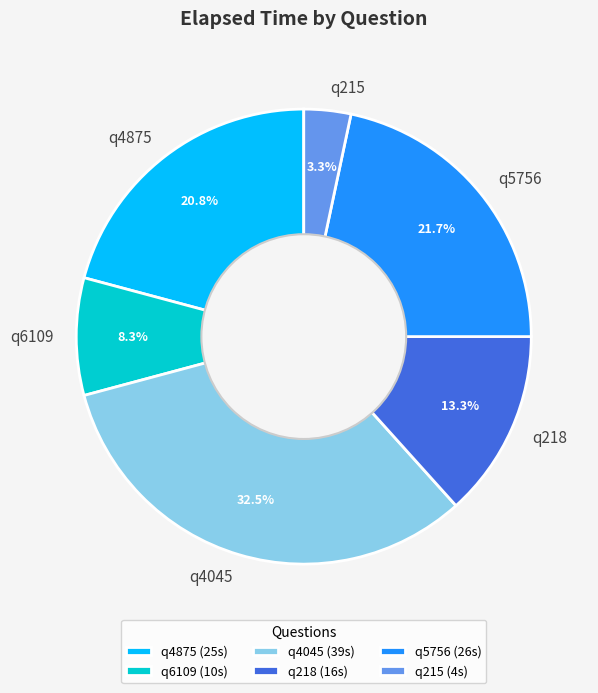

To the nearest percent, what portion does q4875 represent?

21%